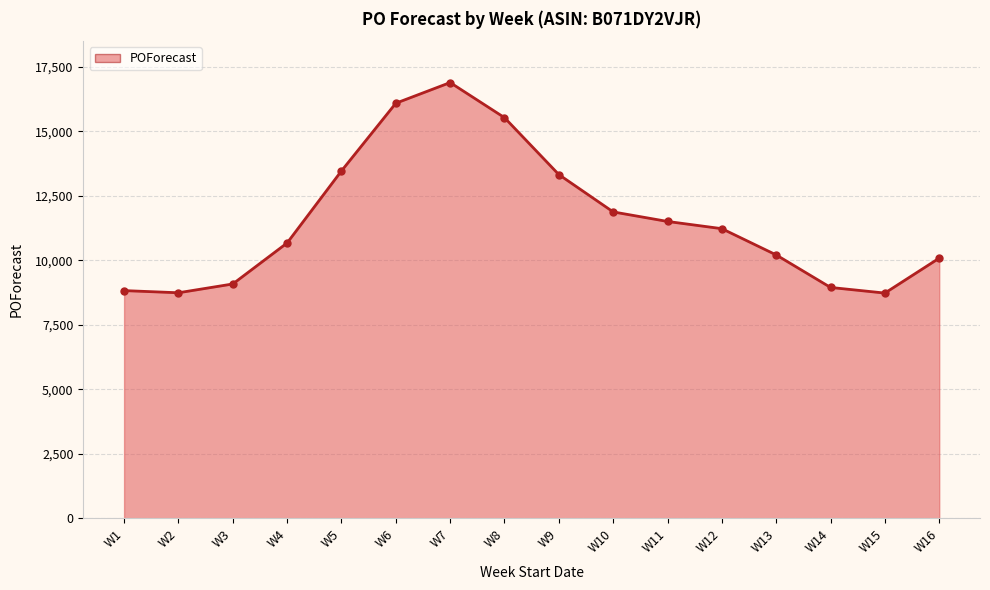

How many lines are shown in the chart?

1